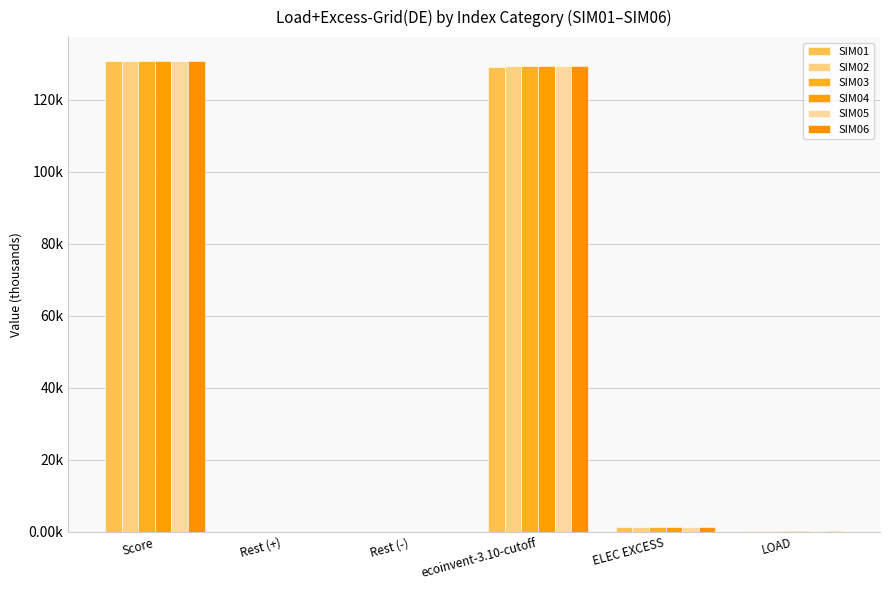

Are the bars horizontal?

No